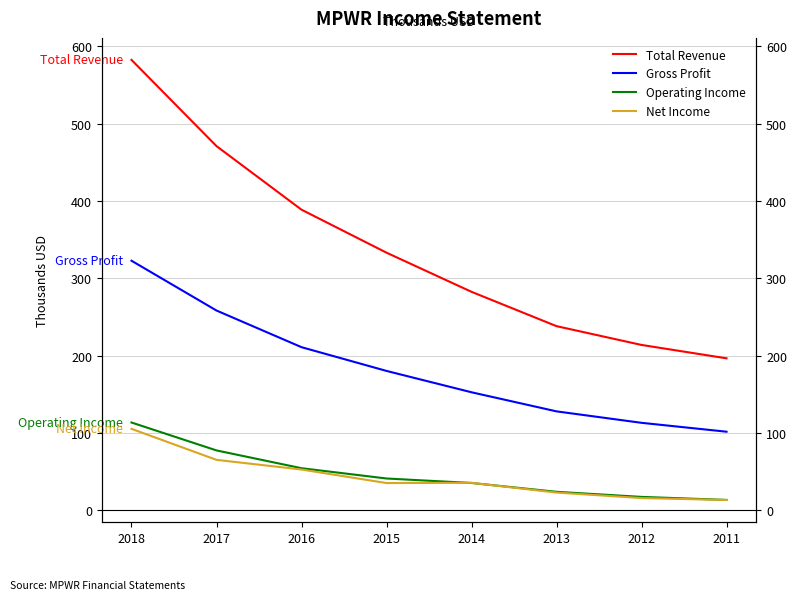

Reading left to right, list all the values displayed in this chart.

Total Revenue: 582400	470900	388700	333100	282500	238100	213800	196500
Gross Profit: 322700	258300	210900	180200	152600	127900	113100	101600
Operating Income: 113500	77400	54400	41100	35300	23900	17300	13400
Net Income: 105300	65200	52700	35200	35500	22900	15800	13300